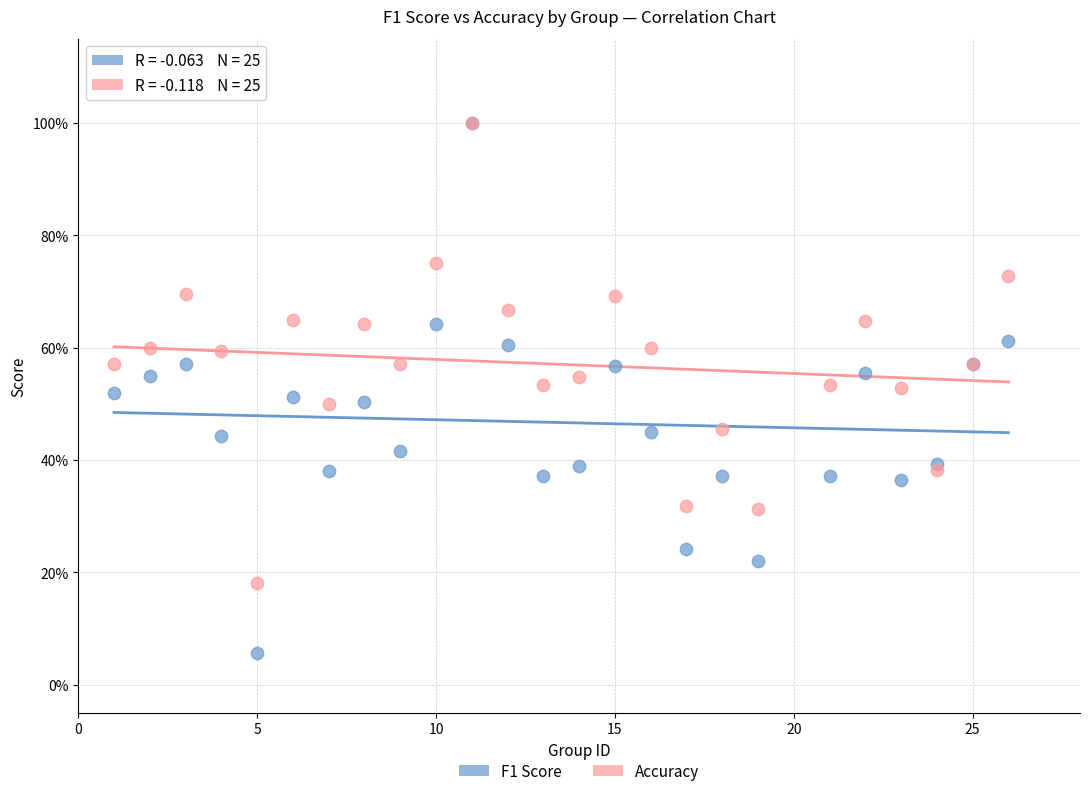

What are all the series names shown in the legend?

F1 Score, Accuracy